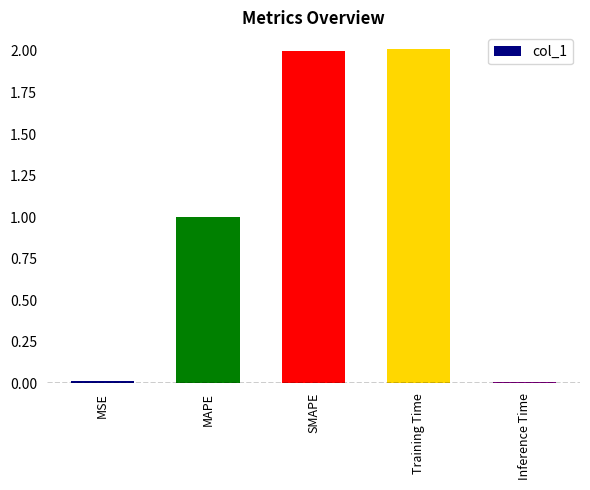

Is it true that the value at Training Time is 2.0?

True